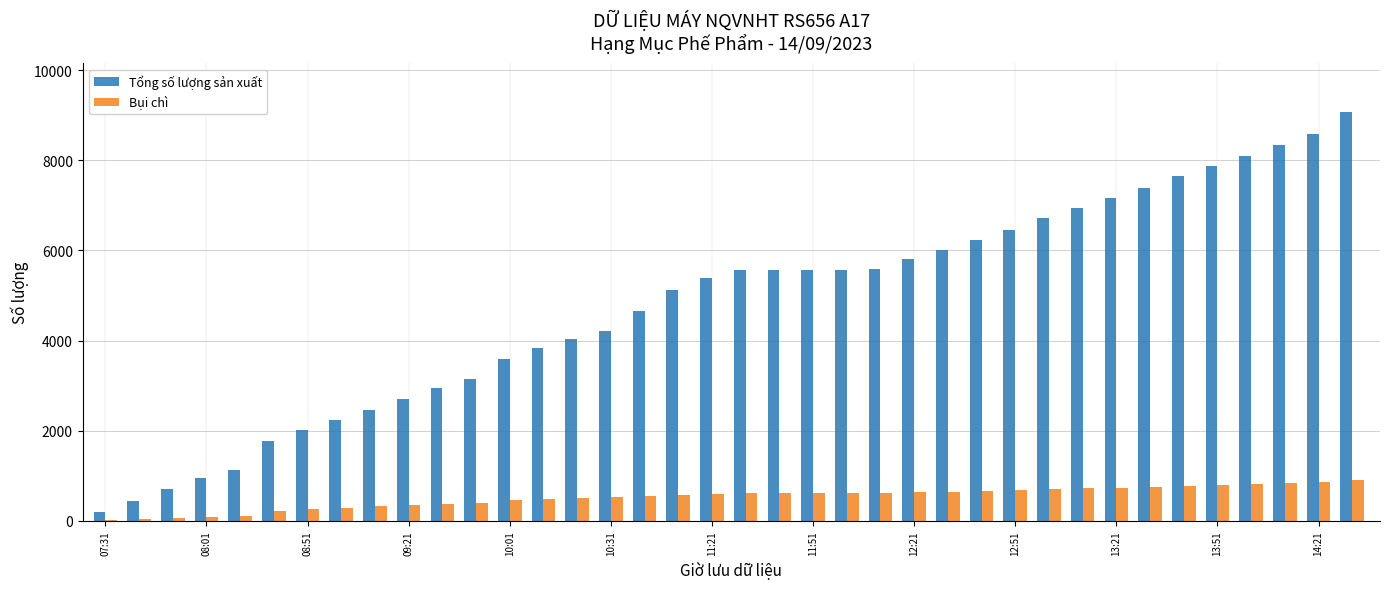

What is the greatest value displayed?

9065